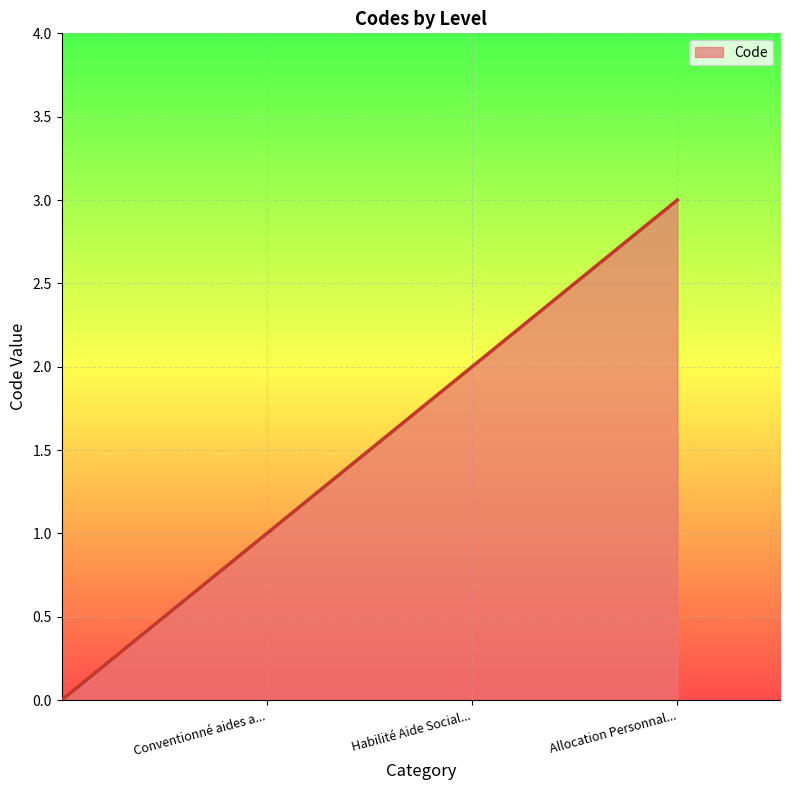

What is the difference between the maximum and minimum values?

3